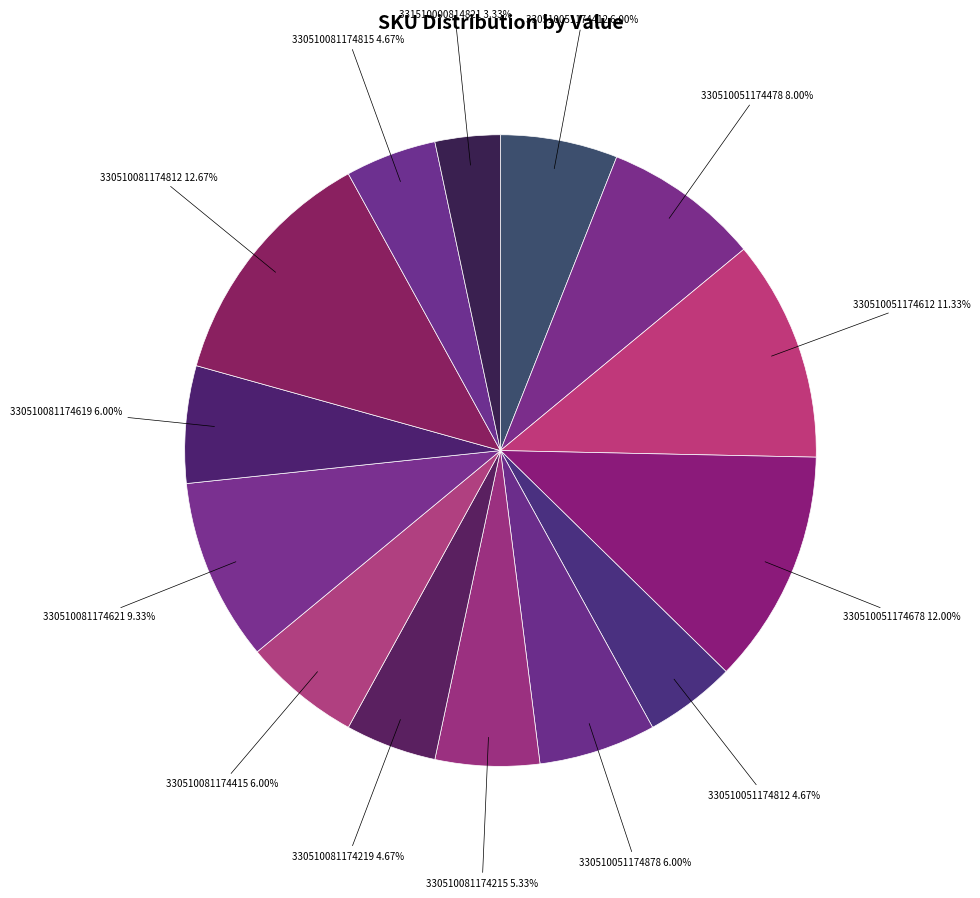

What is the largest slice in the pie chart?

330510081174812